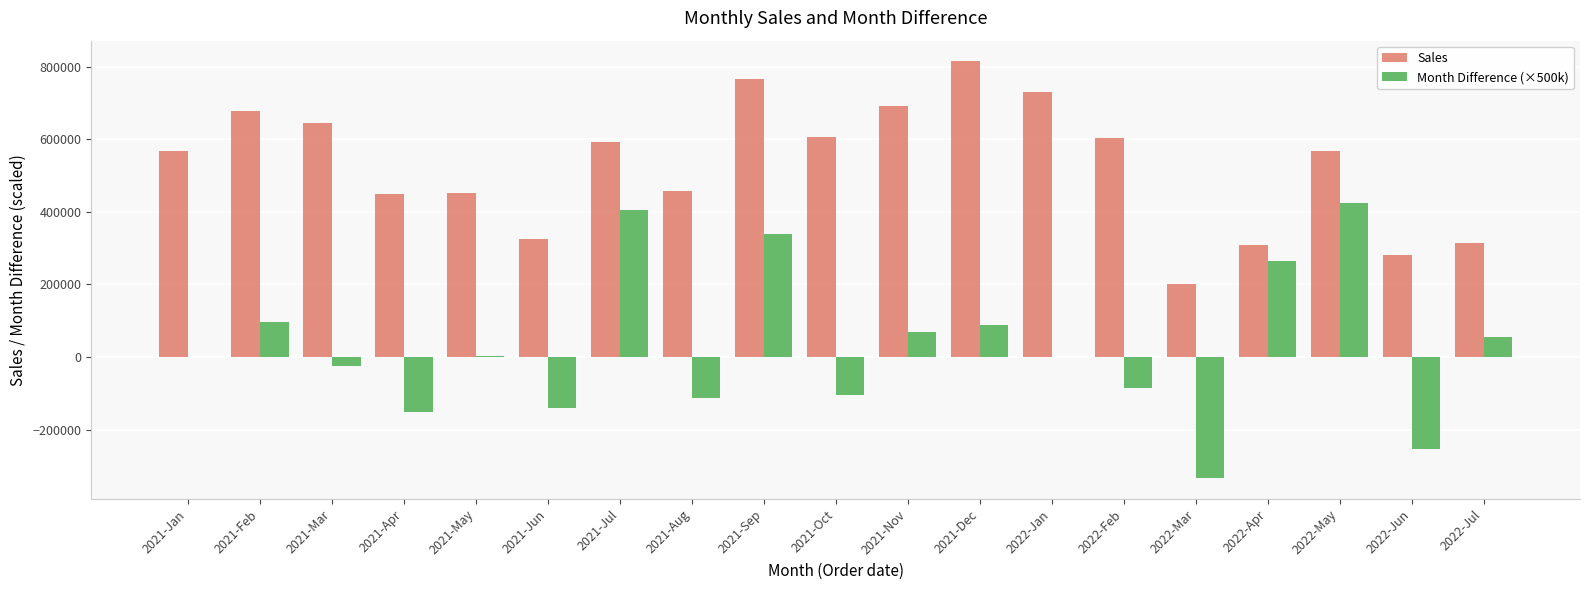

The value of Sales at 2021-May is 452956.7. True or false?

True